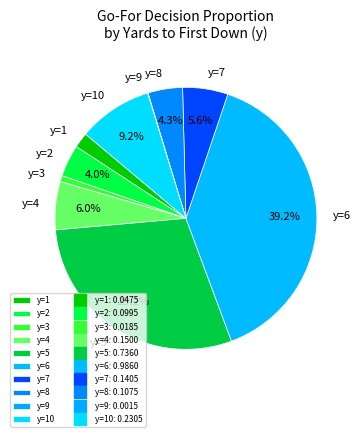

Is it true that y=8 is 4% of the pie?

True